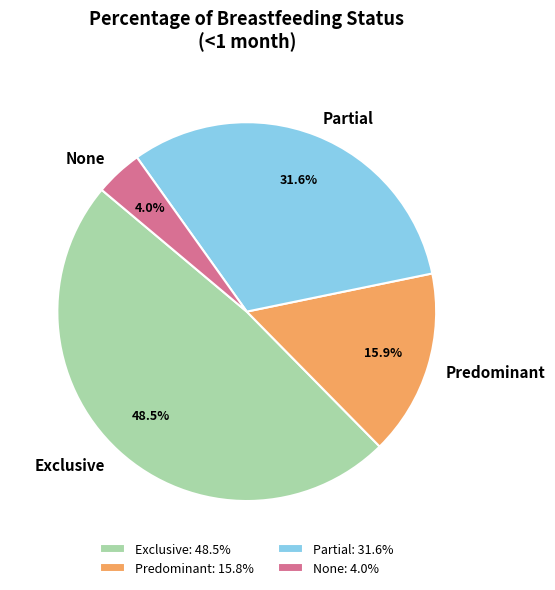

Do None and Predominant together represent more than half of the pie?

No